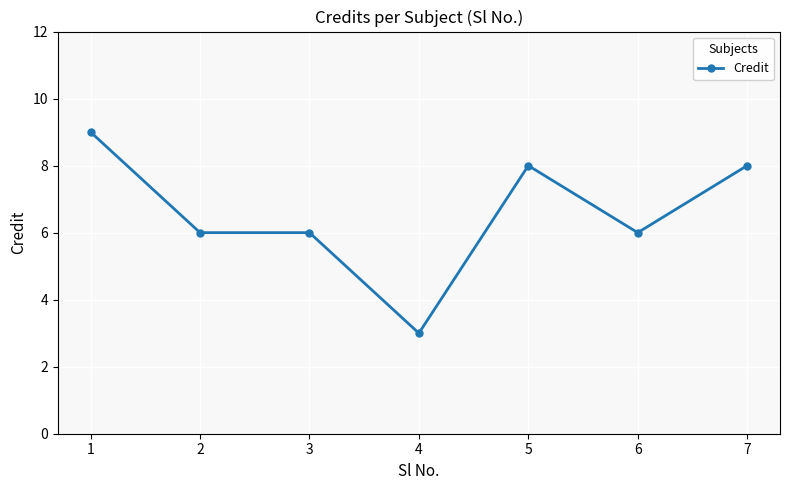

What is the difference between the second highest and second lowest values?

2